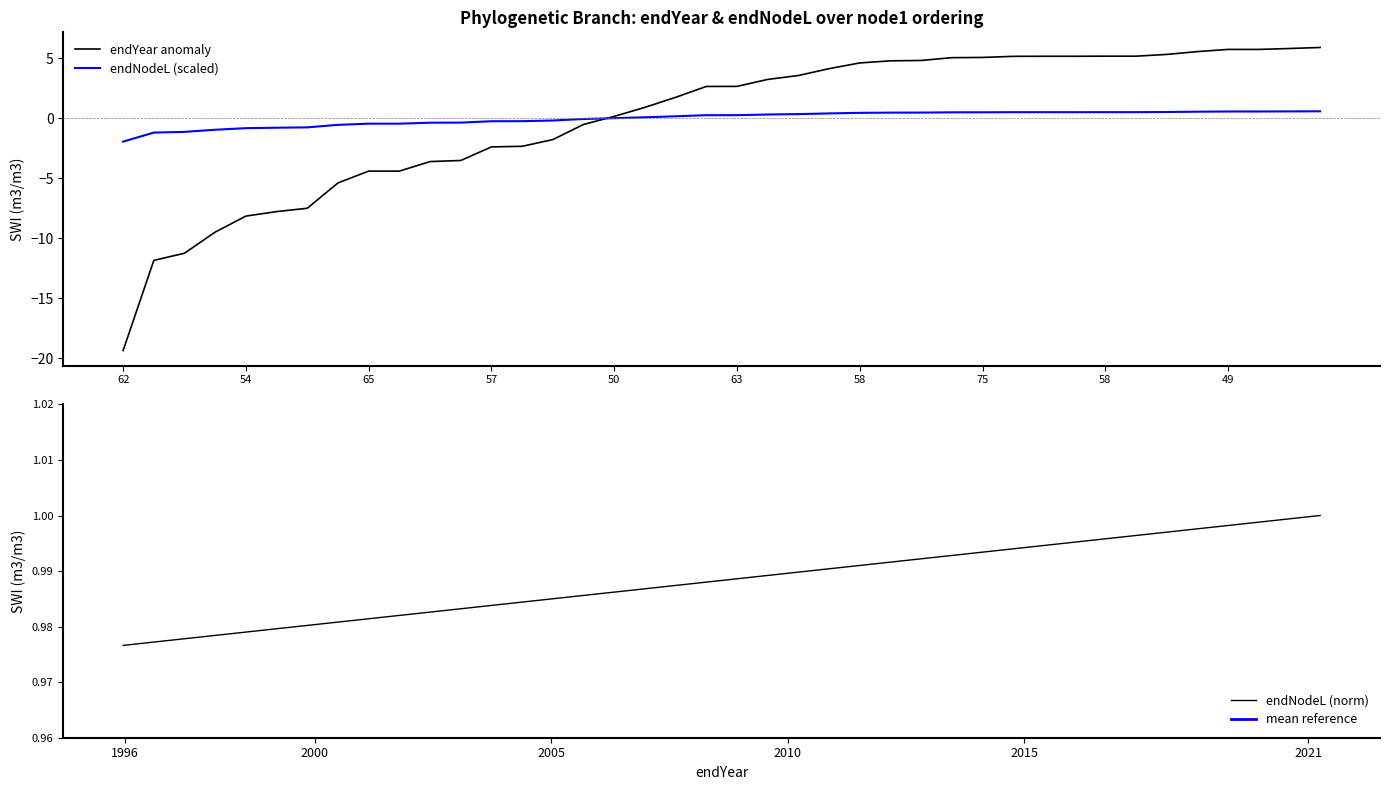

Is this an area chart (filled region under the line)?

No